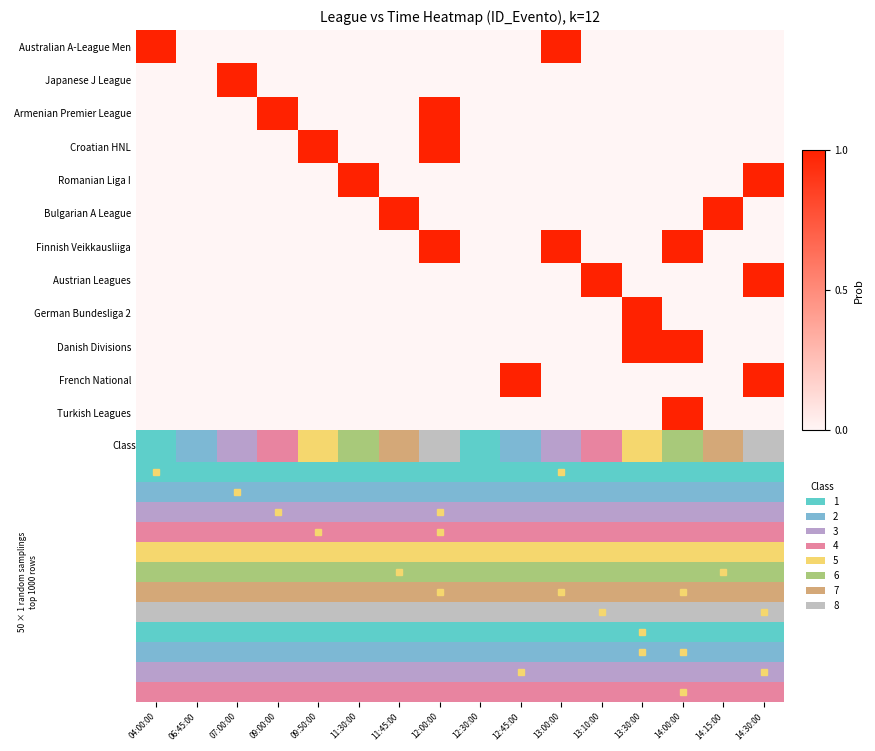

How many data points does each series have?

16